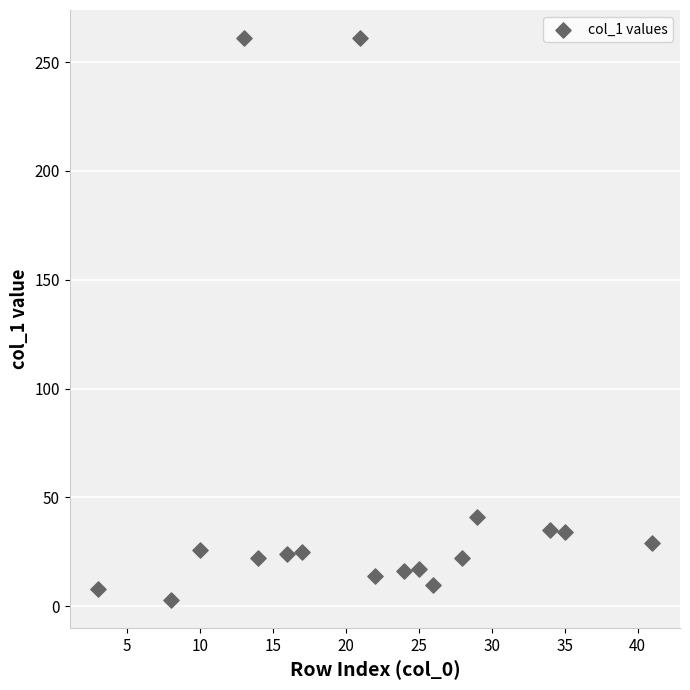

What Y value in the scatter plot is closest to 132?

41